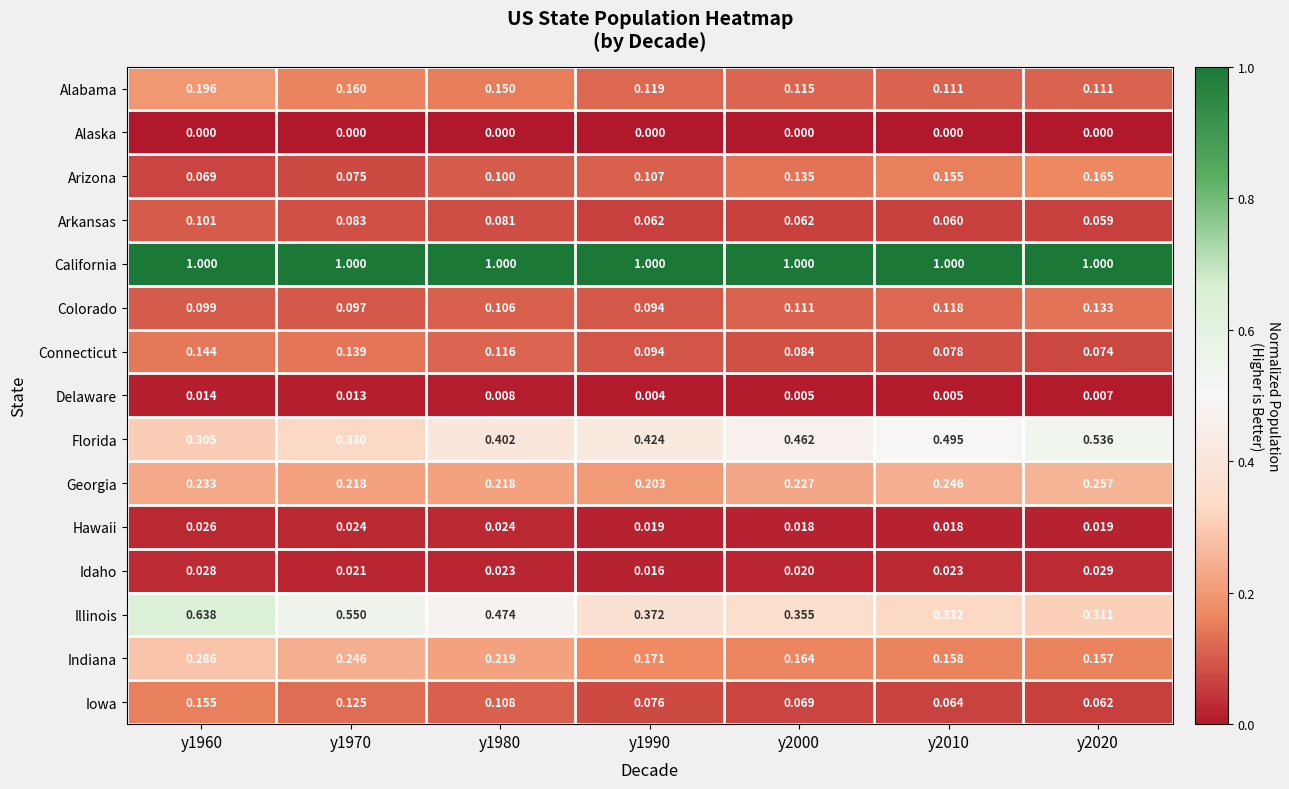

Rank the series at y1980 from highest to lowest value.

California, Illinois, Florida, Indiana, Georgia, Alabama, Connecticut, Iowa, Colorado, Arizona, Arkansas, Hawaii, Idaho, Delaware, Alaska